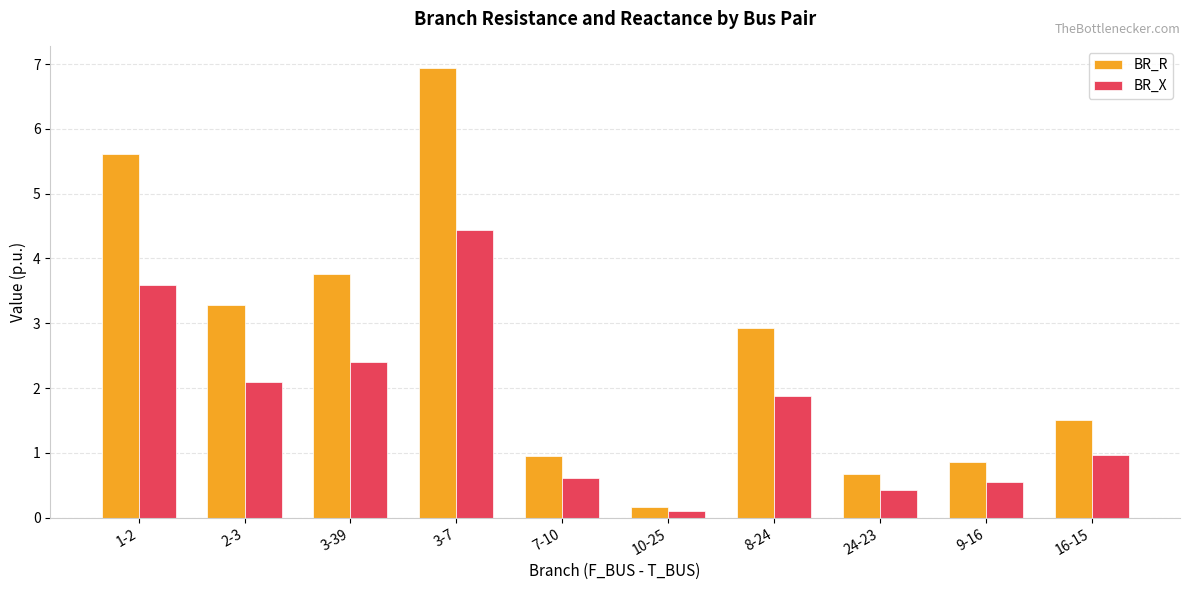

Between 3-39 and 7-10, which series saw the biggest shift?

BR_R